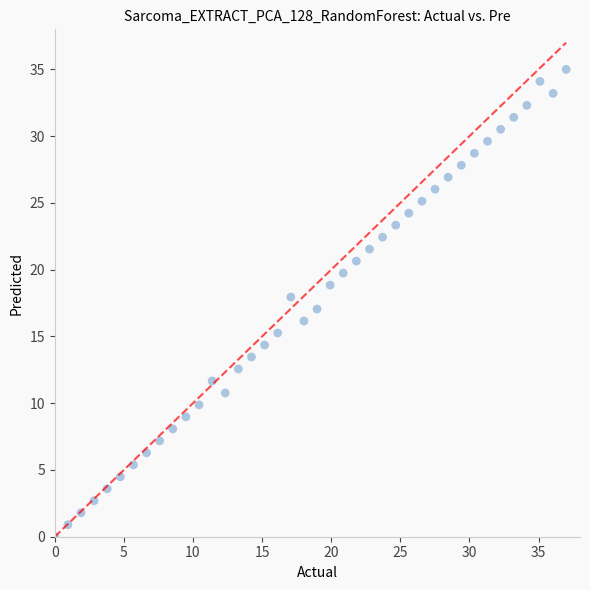

What is the range of X values (max minus min)?

37.0